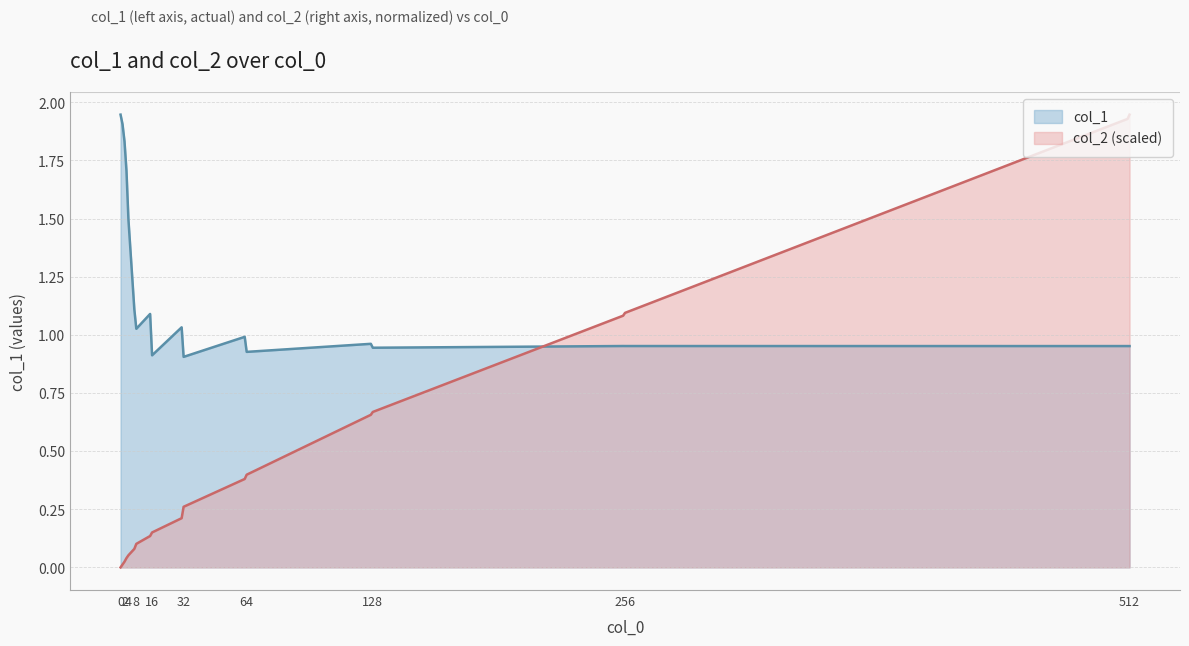

True or false: col_1 has more than 1 points higher than both neighbors.

True